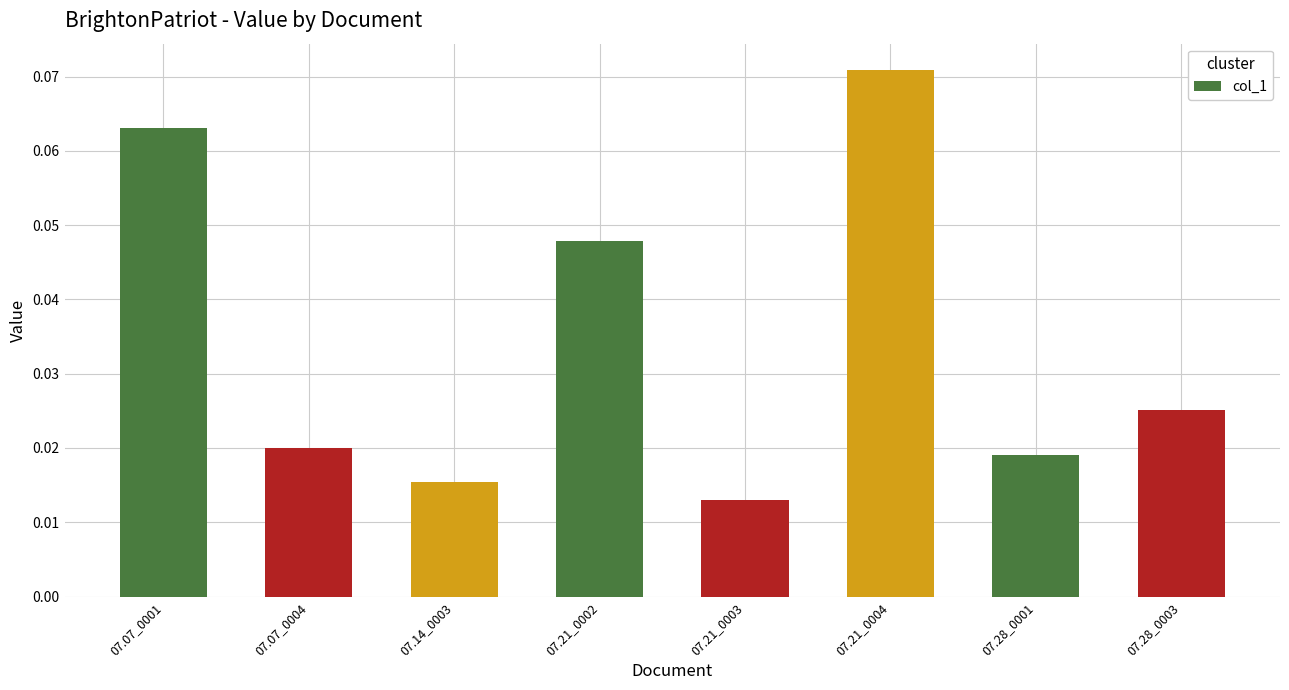

At which label is the value closest to 0?

07.21_0003